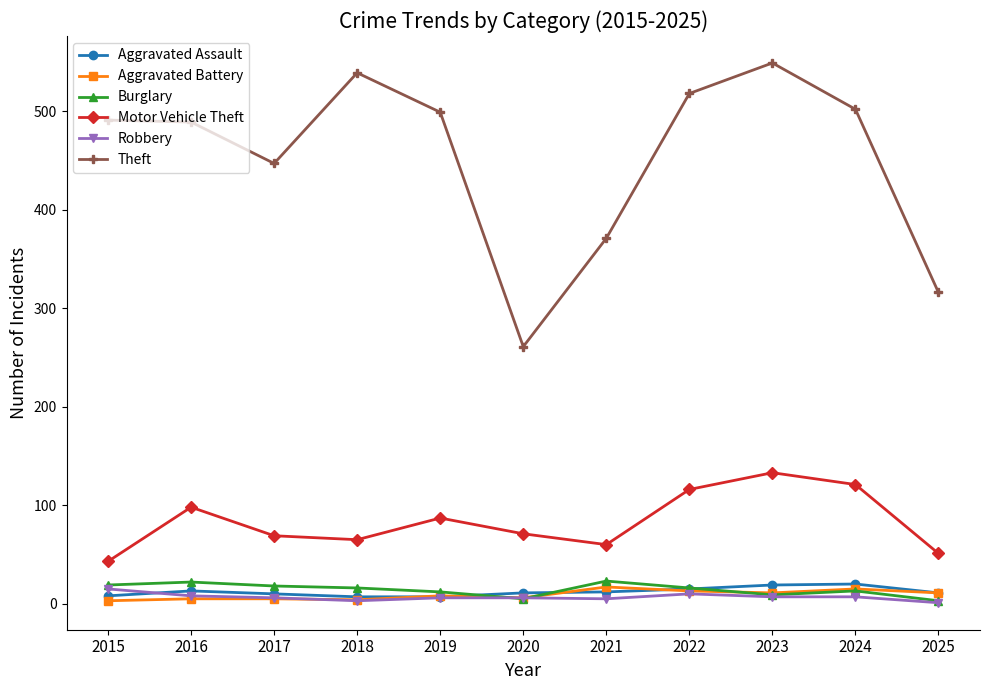

What is the difference between the maximum and minimum values in the Robbery series?

14